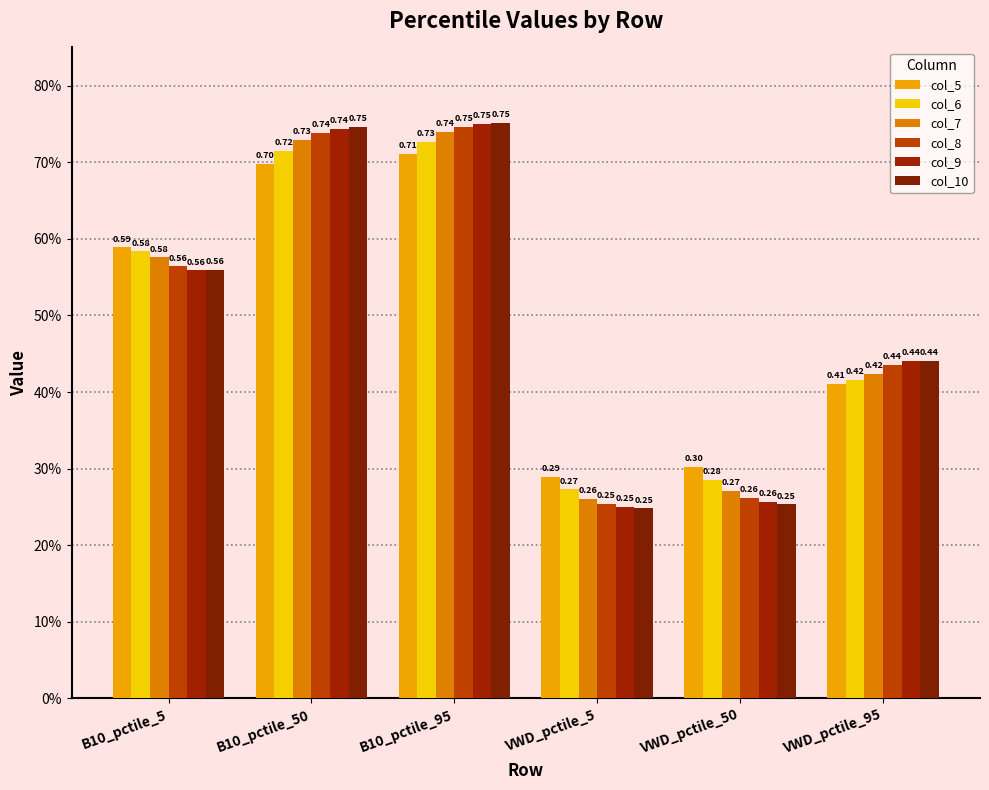

Does the chart contain stacked bars?

No